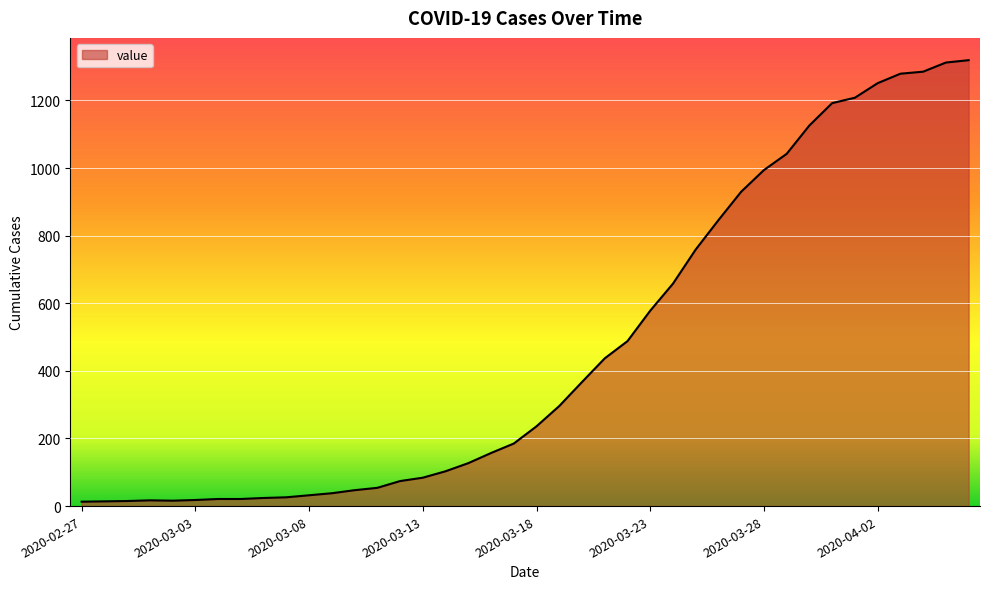

Does the chart display data point markers on the line(s)?

No